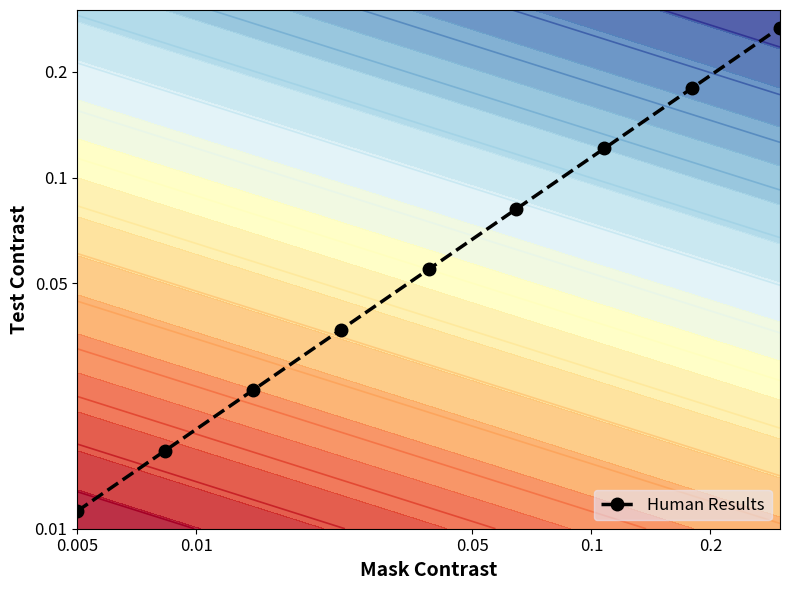

Reading right to left, extract all data points from this chart.

-0.6	-0.7	-0.9	-1.1	-1.3	-1.4	-1.6	-1.8	-1.9